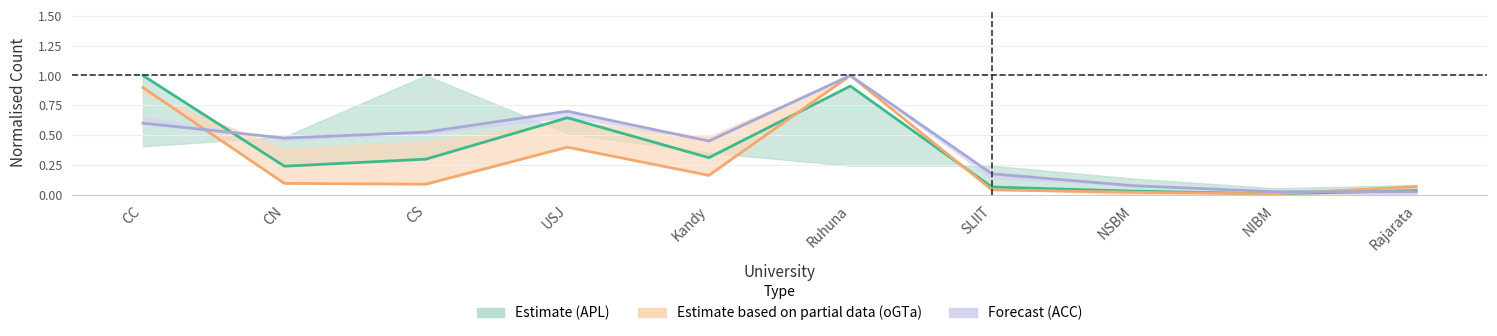

What is the label of the 6th point from the right?

Kandy